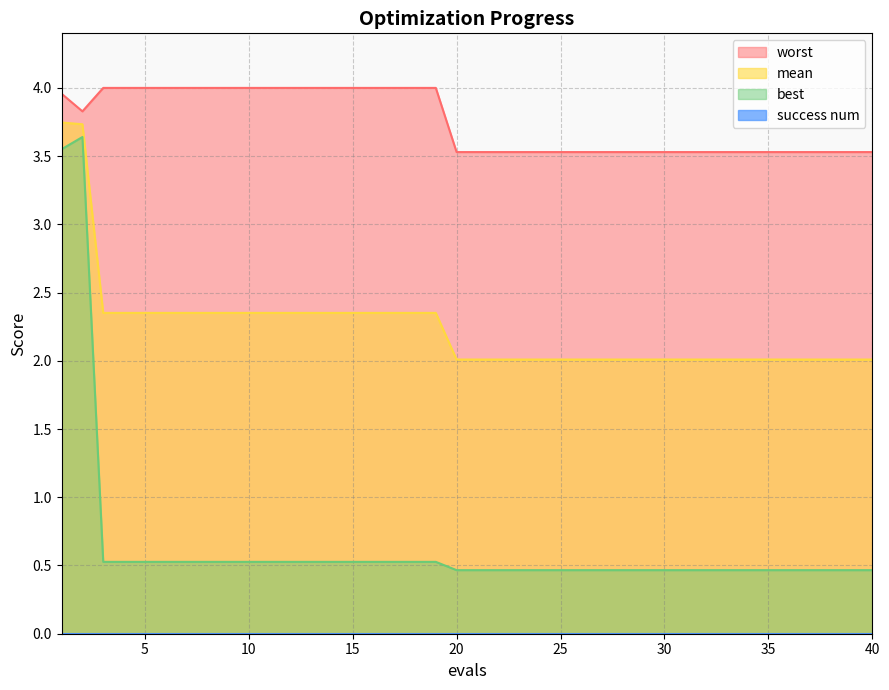

Which series has the largest total across all categories?

worst